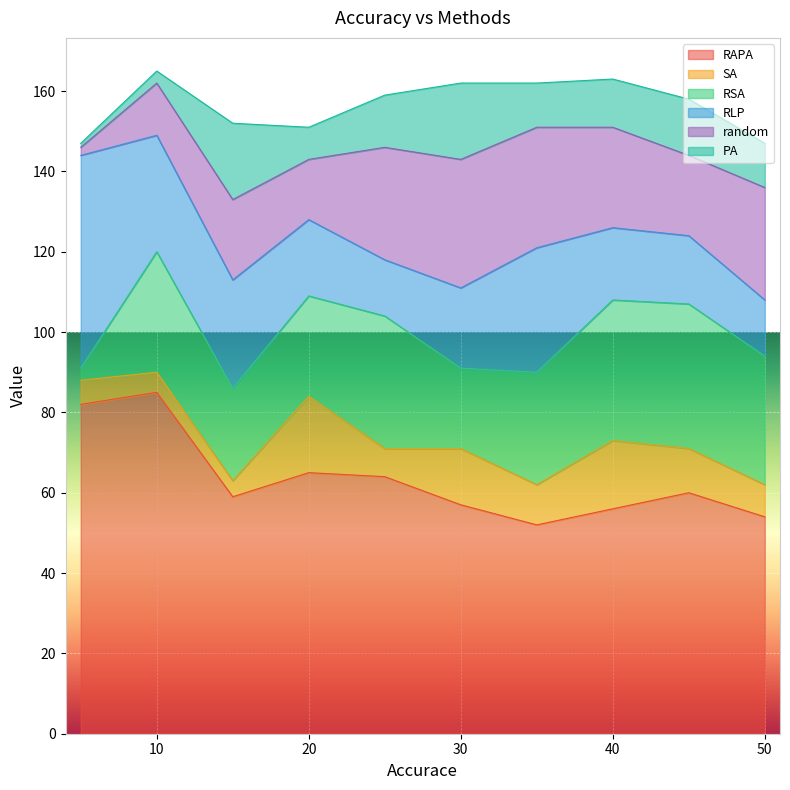

Reading left to right, list all the values displayed in this chart.

RAPA: 5=82	10=85	15=59	20=65	25=64	30=57	35=52	40=56	45=60	50=54
SA: 5=6	10=5	15=4	20=19	25=7	30=14	35=10	40=17	45=11	50=8
RSA: 5=3	10=30	15=23	20=25	25=33	30=20	35=28	40=35	45=36	50=32
RLP: 5=53	10=29	15=27	20=19	25=14	30=20	35=31	40=18	45=17	50=14
random: 5=2	10=13	15=20	20=15	25=28	30=32	35=30	40=25	45=20	50=28
PA: 5=1	10=3	15=19	20=8	25=13	30=19	35=11	40=12	45=14	50=11